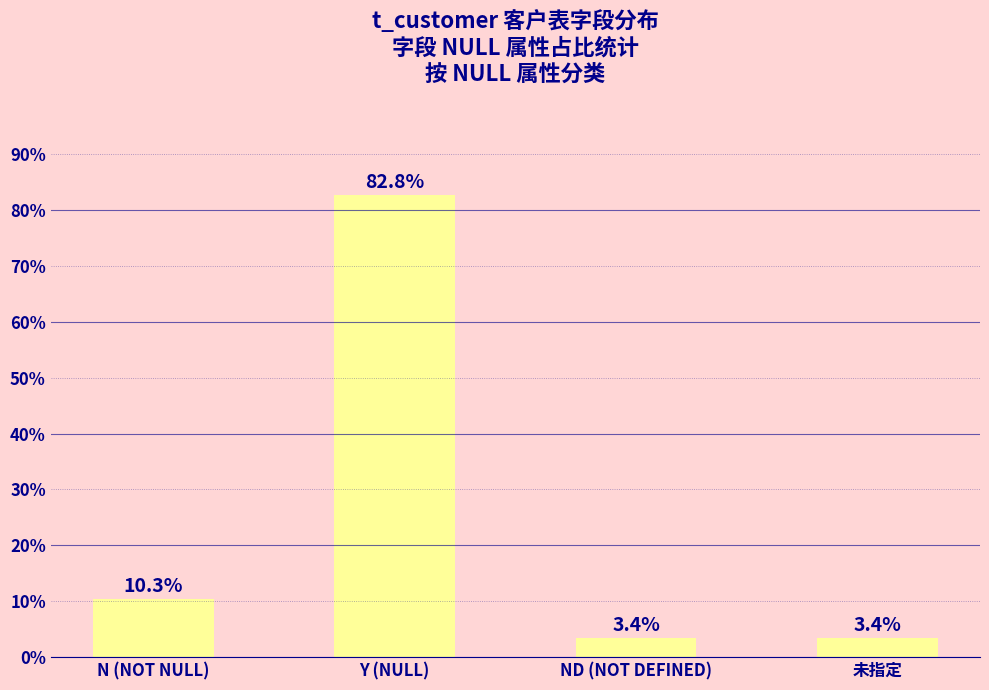

What is the difference between the maximum and minimum values?

79.3